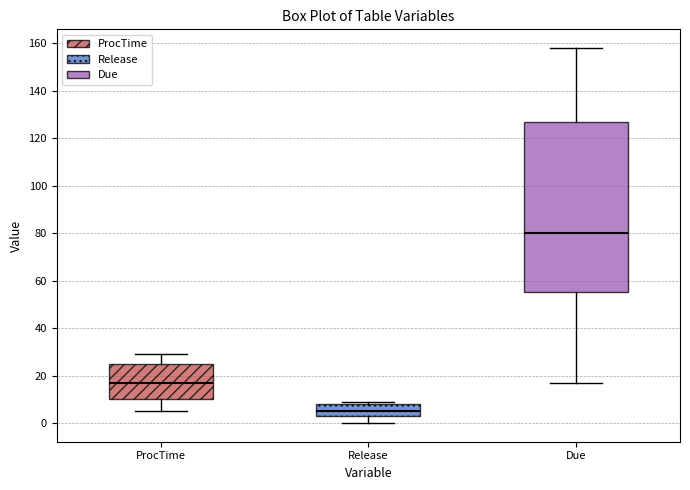

Reading left to right, transcribe this box plot: for each box, give where its median line is, the range the box spans, and where its two whiskers end, as read against the y-axis. The values are not printed on the chart, so give them approximately, as read against the axis.

ProcTime: median 18, box 10 to 26, whiskers 6 to 30
Release: median 6, box 4 to 8, whiskers 0 to 10
Due: median 80, box 56 to 128, whiskers 18 to 158